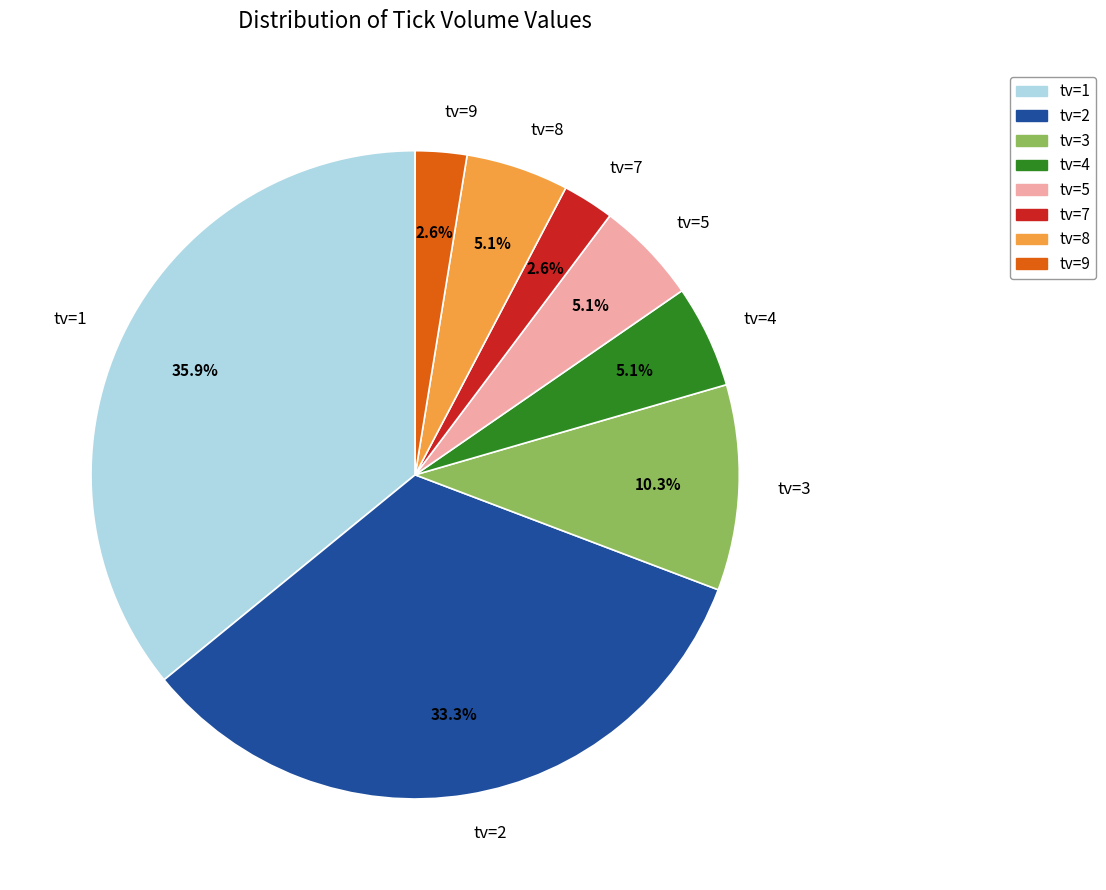

What is the largest slice in the pie chart?

tv=1